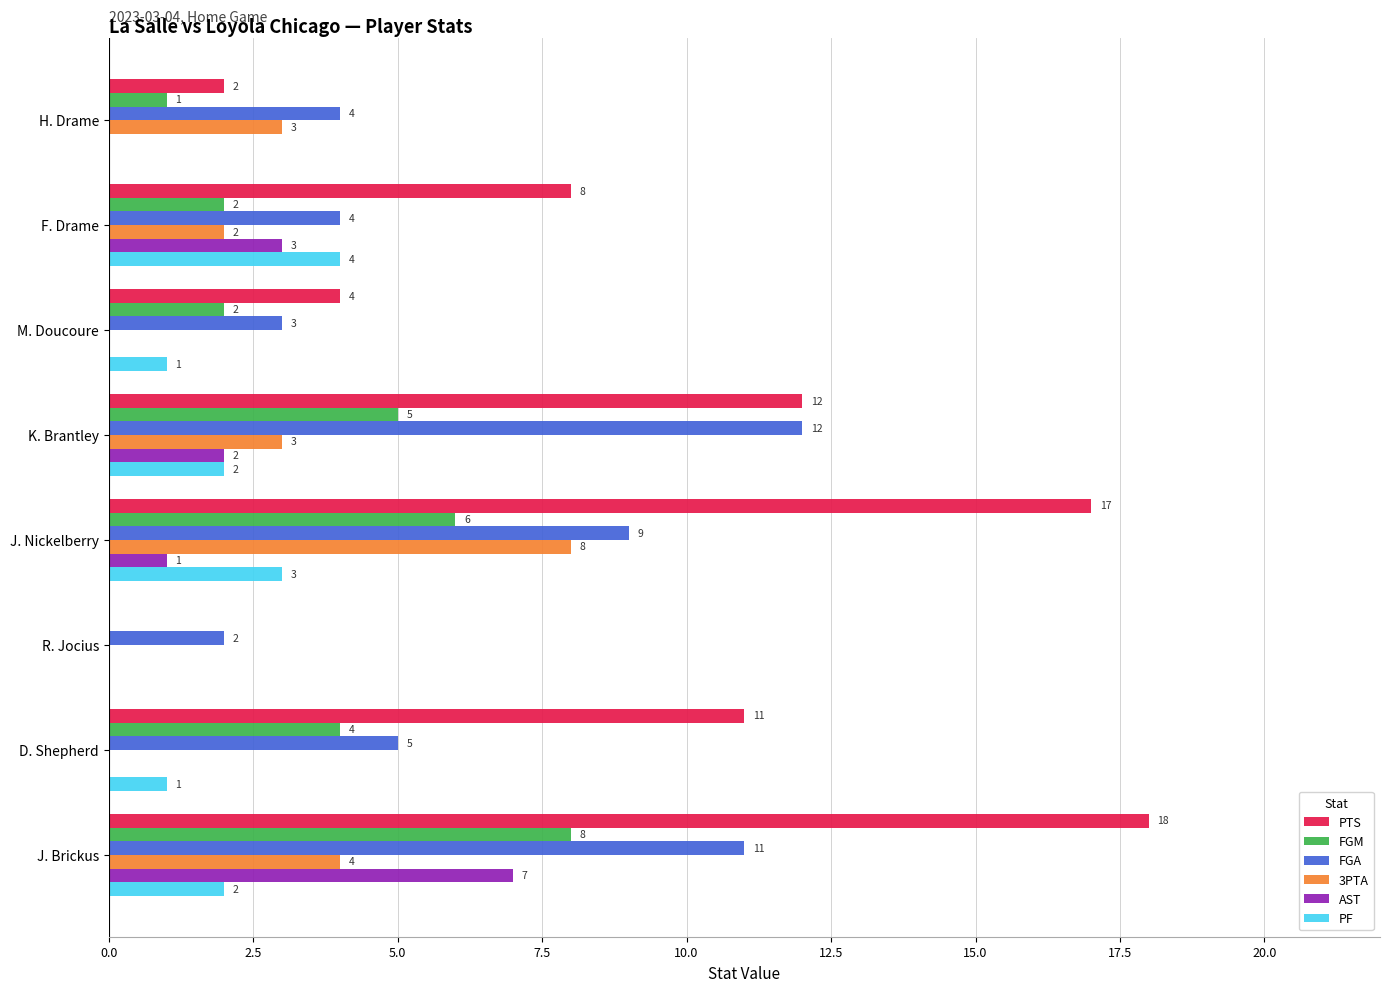

True or false: AST has a value of -3 at R. Jocius.

False